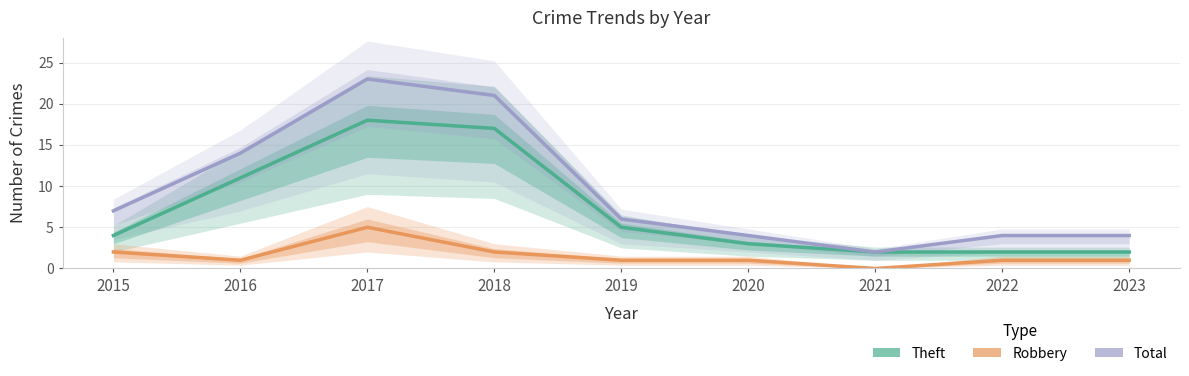

Where is the first local minimum for Total?

2021